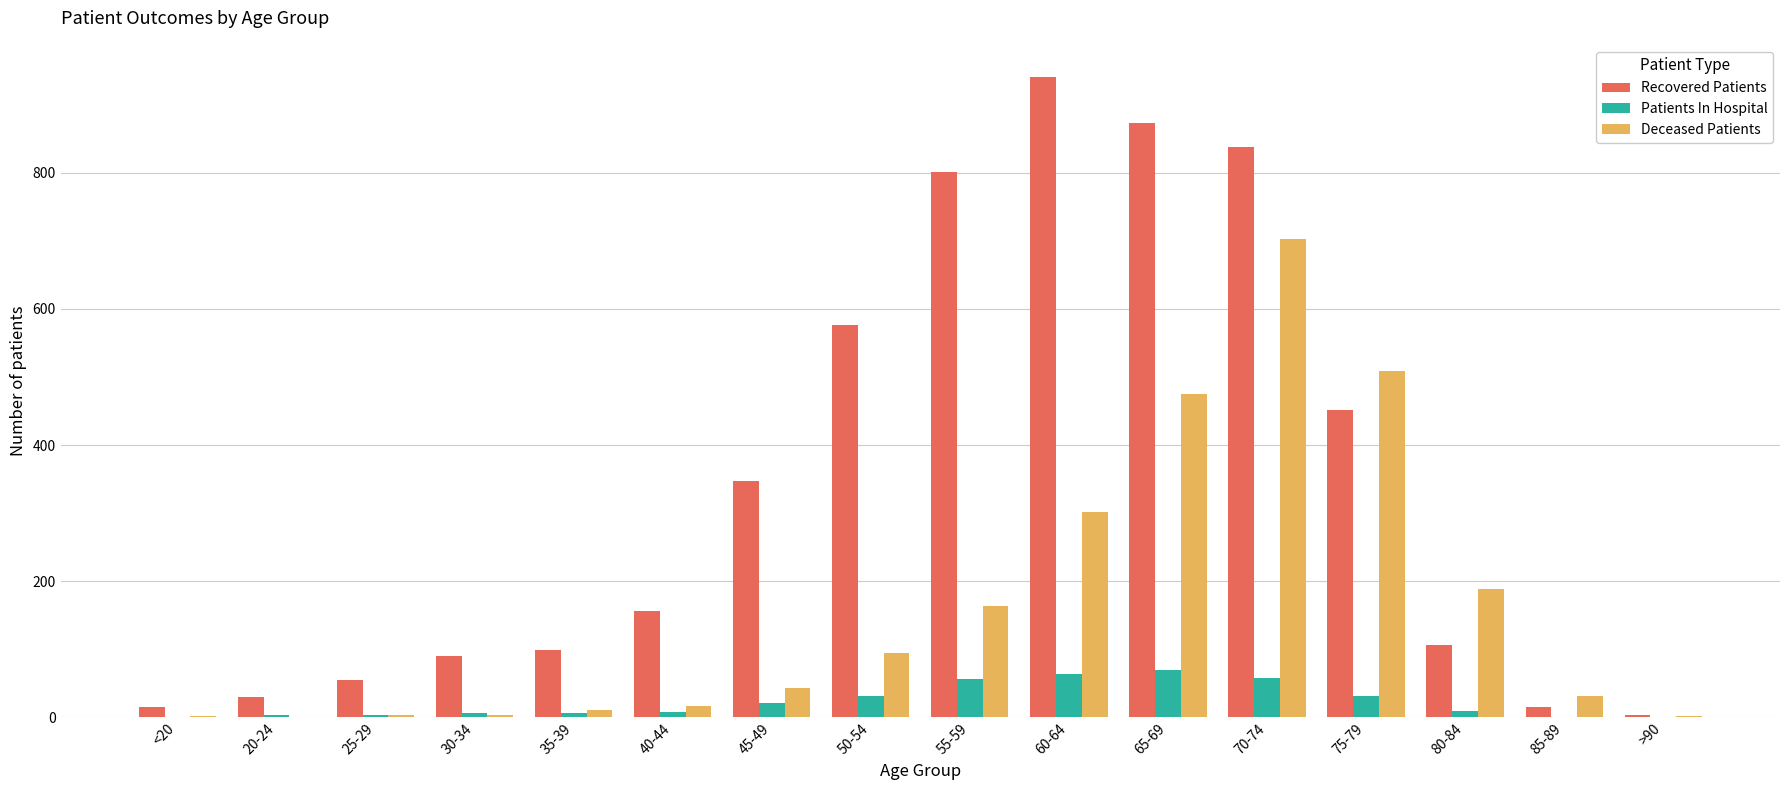

What is the sum of all Patients In Hospital values?

373